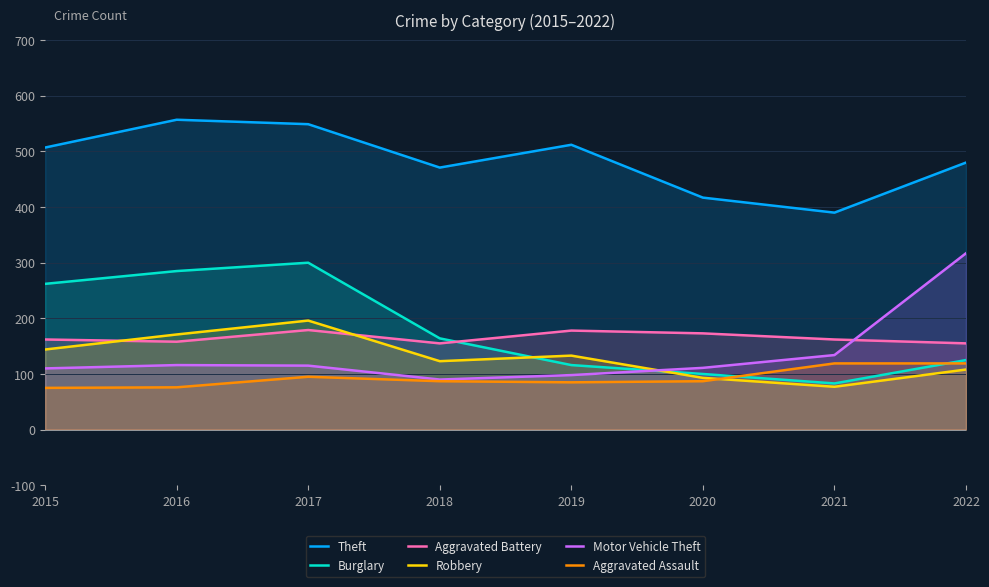

Which series has the largest total across all categories?

Theft